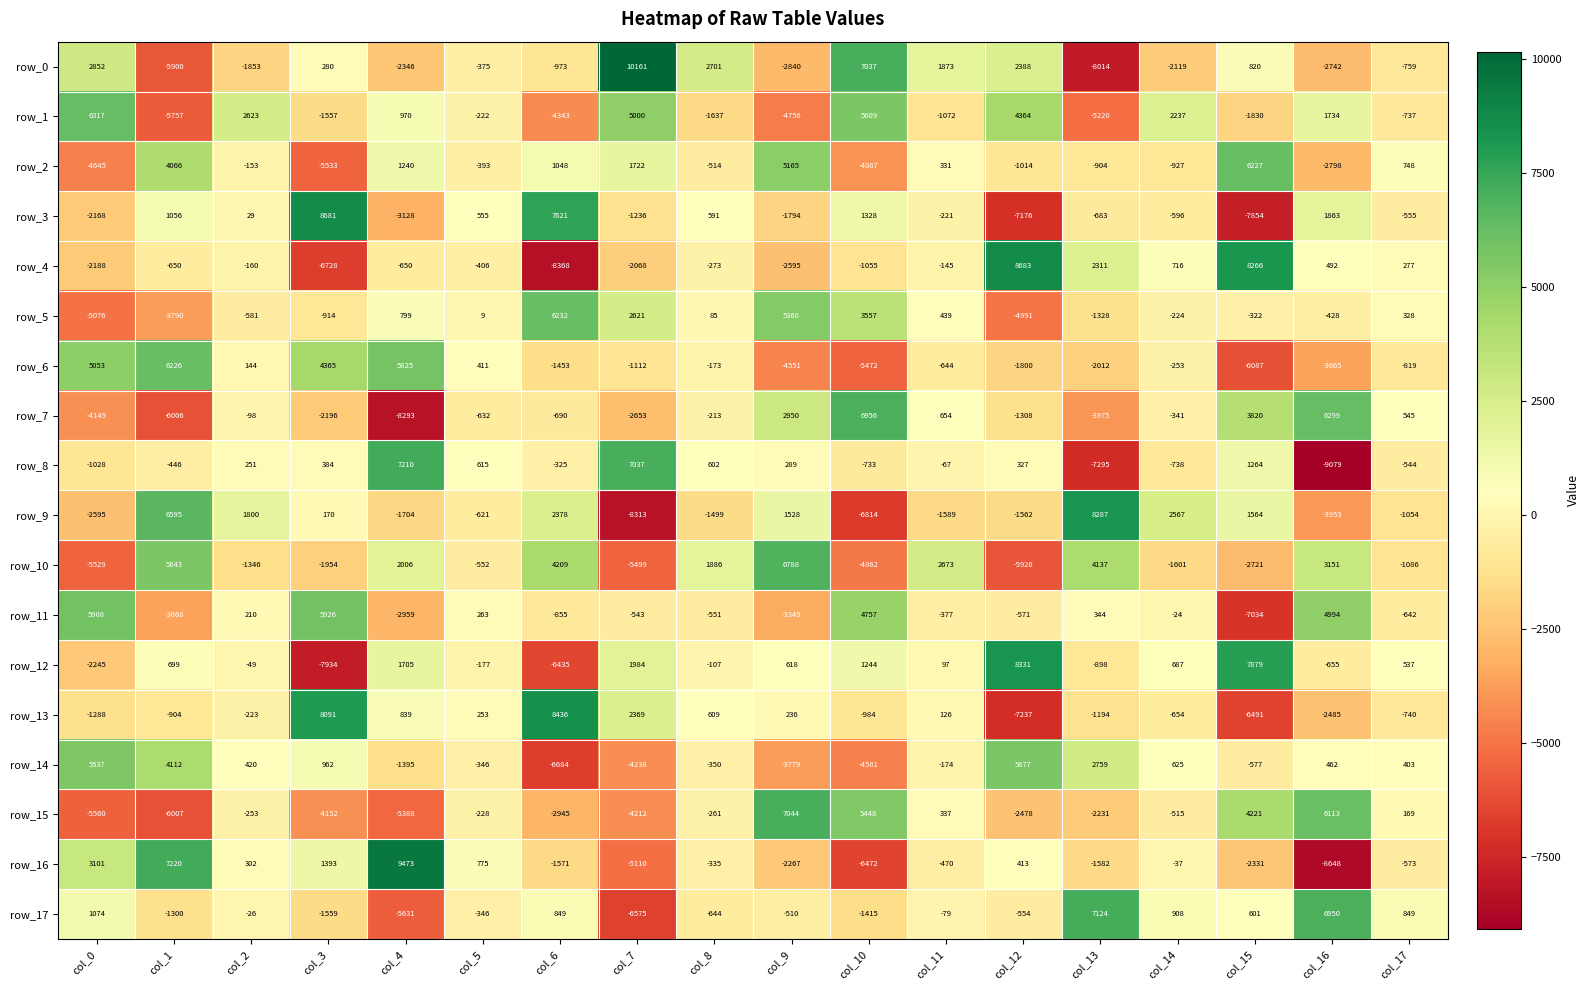

What is the total value across all series at col_1?

1189